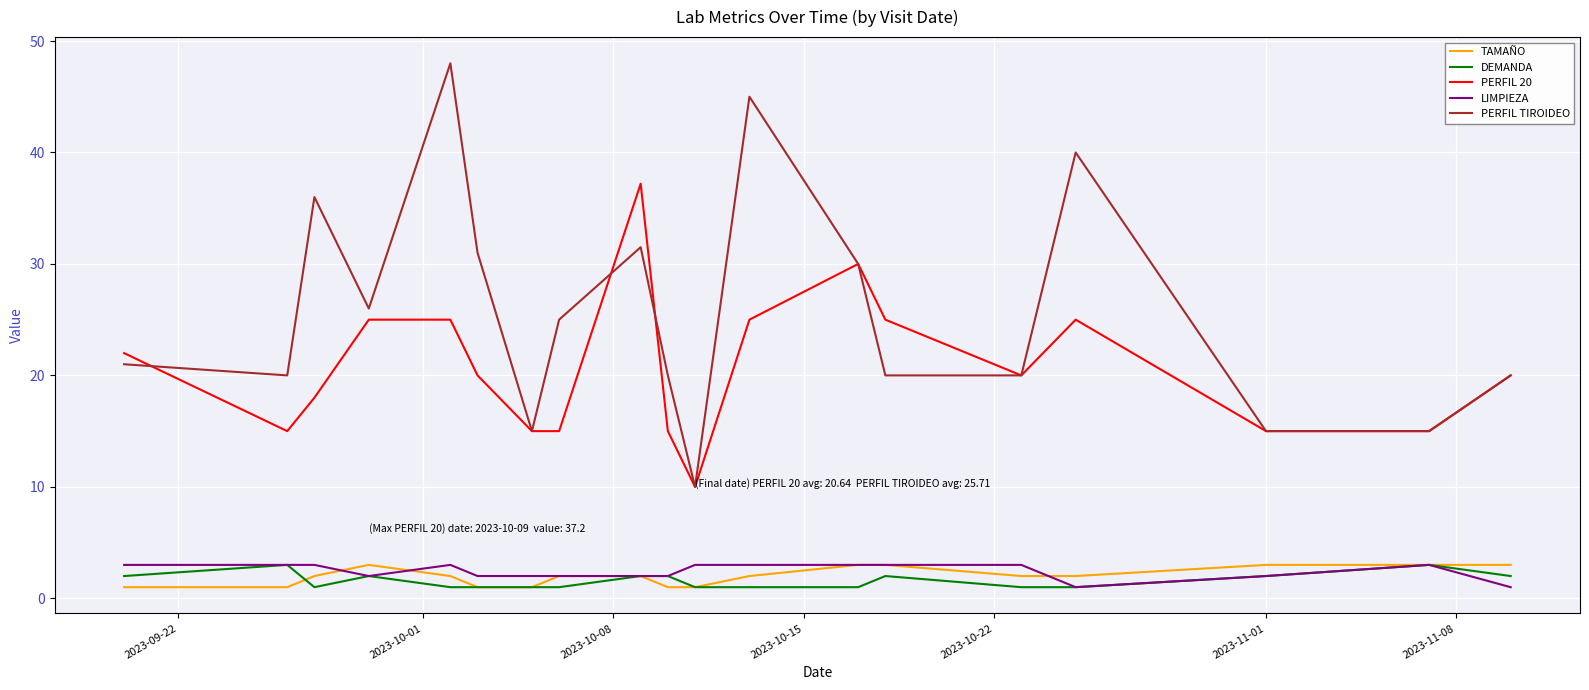

Which series has the widest spread of values?

PERFIL TIROIDEO